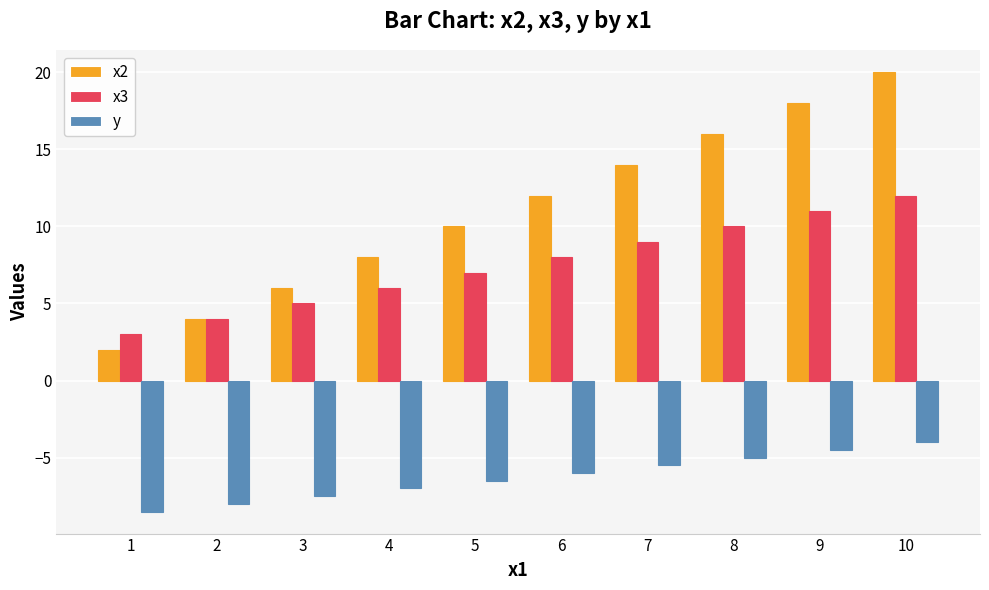

Which series has the largest range (max minus min)?

x2